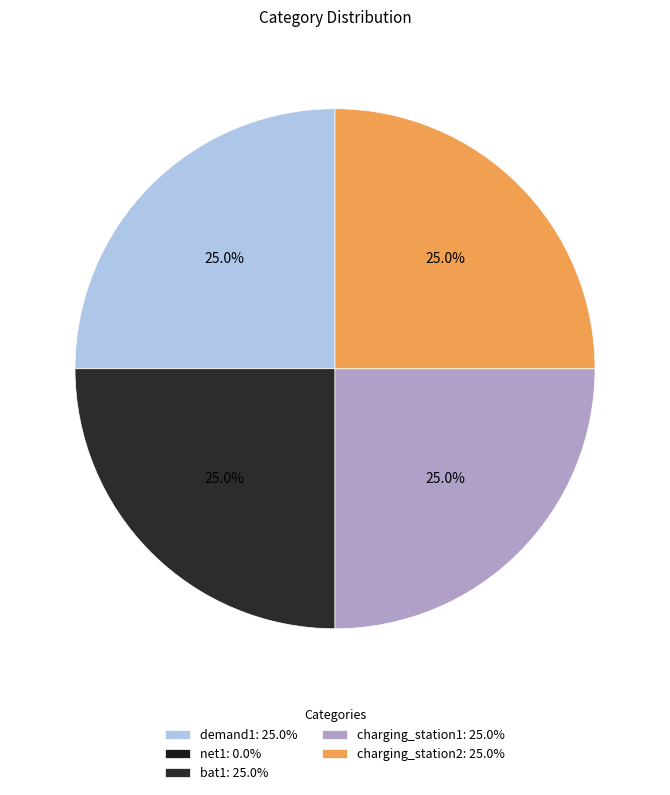

Combined, do bat1 and charging_station2 account for over 50%?

No